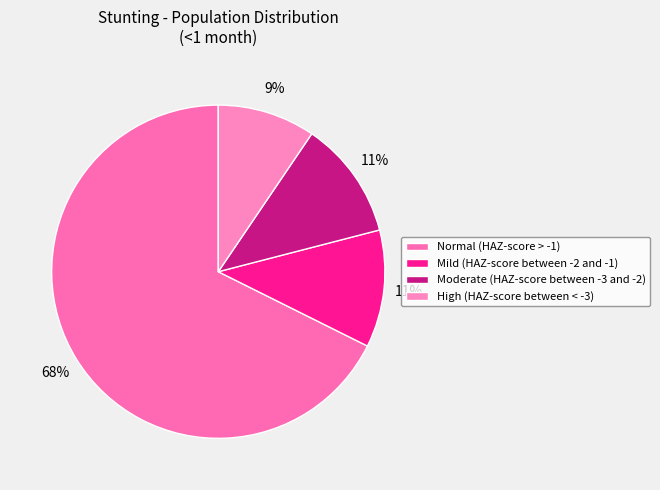

What is the total percentage of Normal (HAZ-score > -1) and Mild (HAZ-score between -2 and -1)?

79.0%